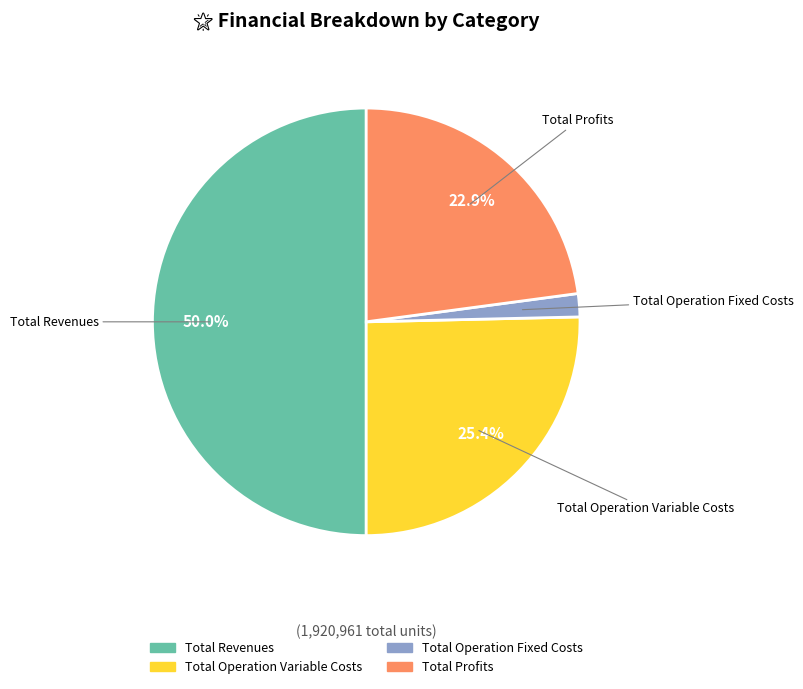

How many slices are in this pie chart?

4